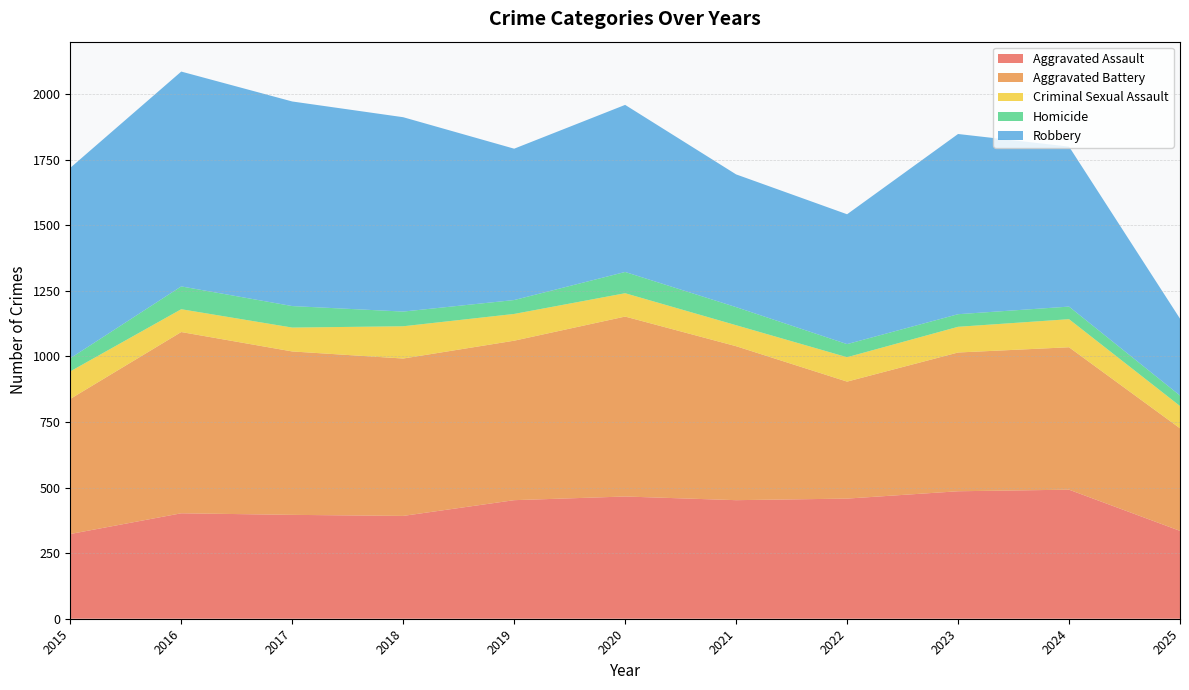

Reading left to right, what are all the values shown in this chart?

Aggravated Assault: 323	402	396	392	452	466	452	458	486	492	335
Aggravated Battery: 515	691	623	600	608	686	587	446	529	543	391
Criminal Sexual Assault: 105	87	91	123	102	89	80	93	98	107	85
Homicide: 50	87	82	56	53	81	69	50	48	48	40
Robbery: 726	819	780	741	577	637	506	495	687	610	293